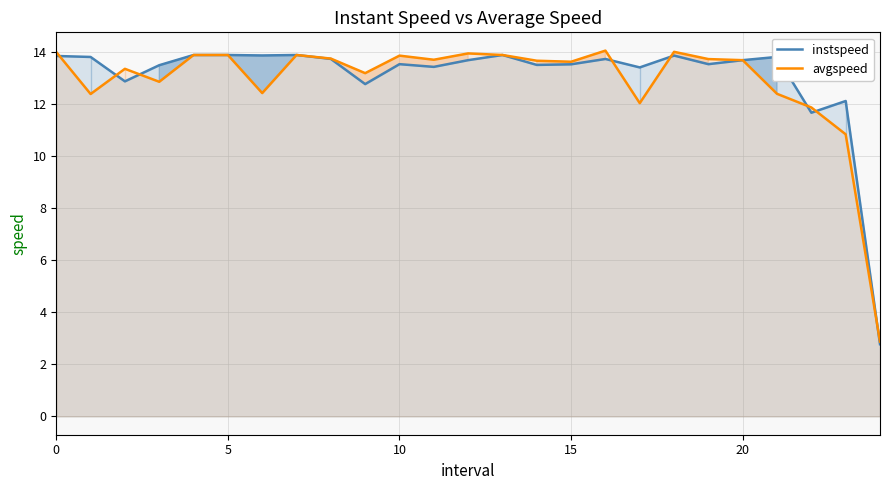

Where is avgspeed nearest to the value 8?

23